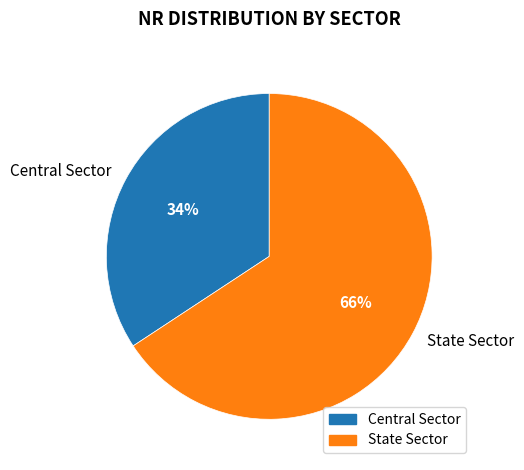

Which has a higher value, State Sector or Central Sector?

State Sector